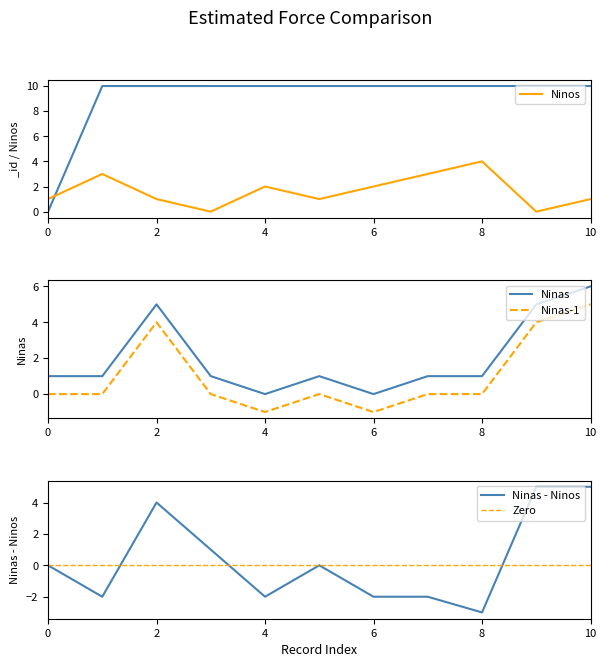

Count the number of categories in the chart.

11